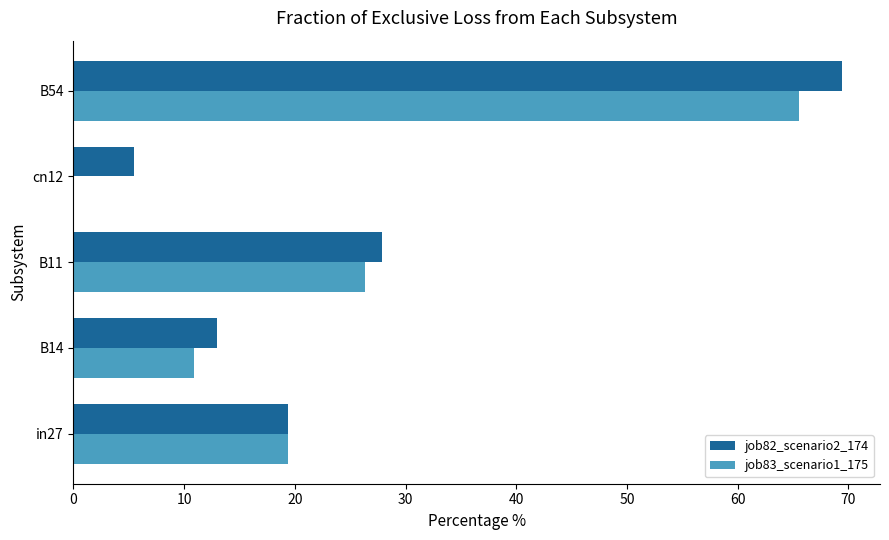

What is the sum of the job83_scenario1_175 values at cn12 and B14?

10.9